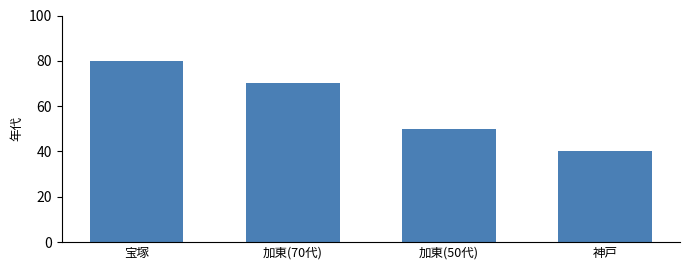

Are the bars horizontal?

No